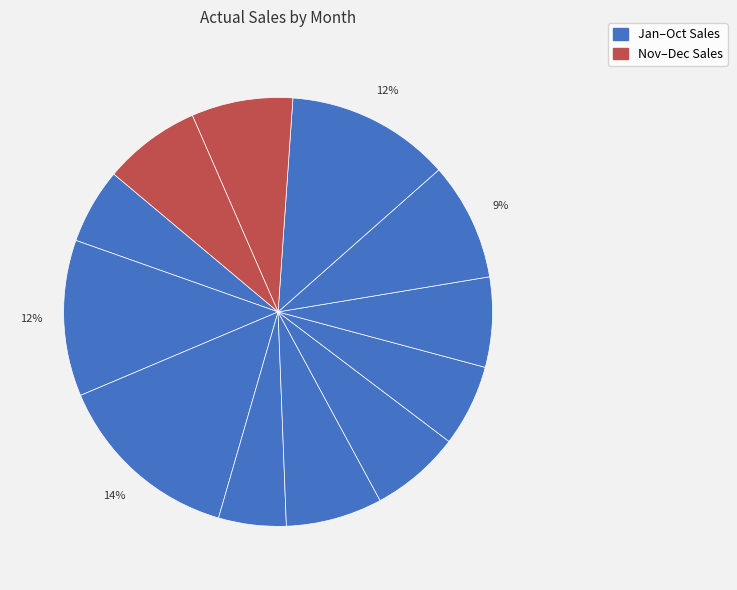

How many slices are in this pie chart?

12